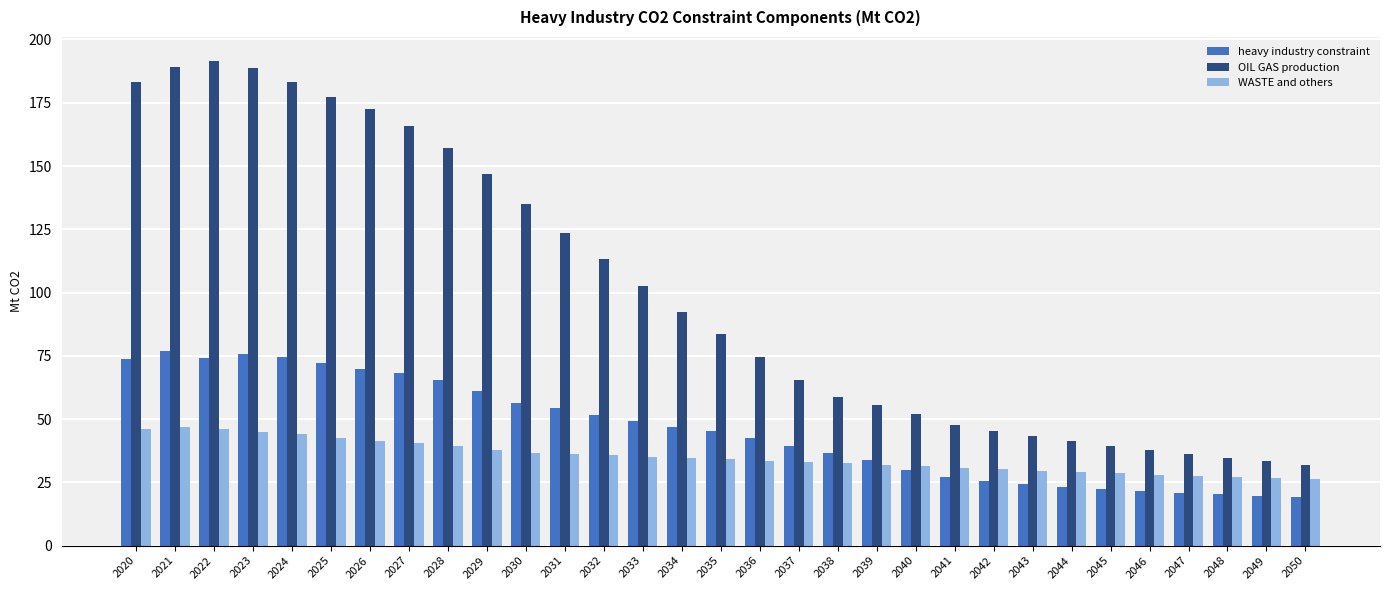

What is the maximum value shown in the chart?

191.4